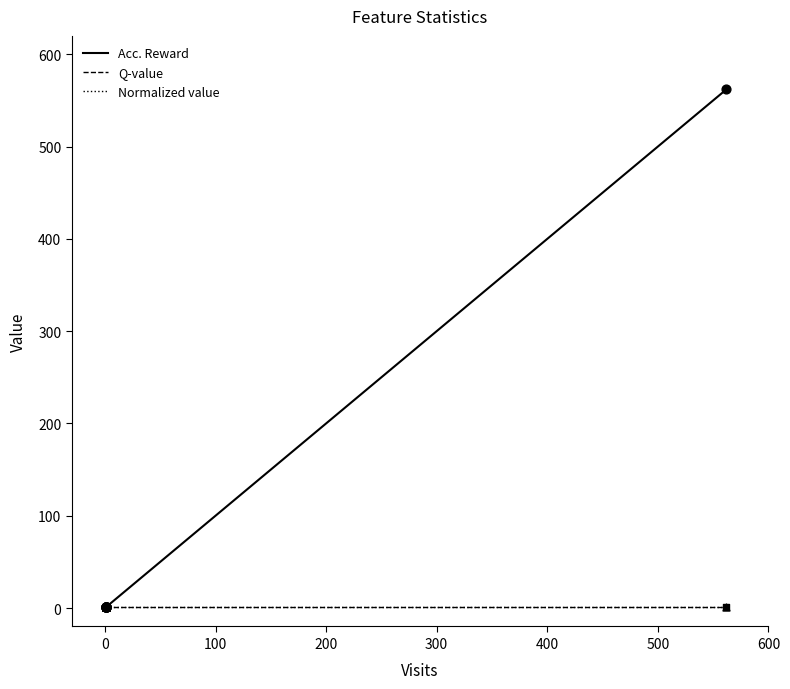

Which series has the largest Y range (max minus min)?

Acc. Reward